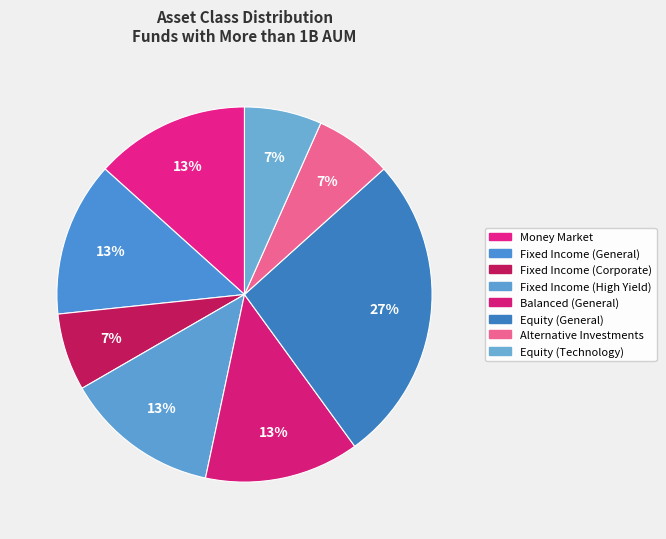

Is it true that Fixed Income (Corporate) is 1% of the pie?

False